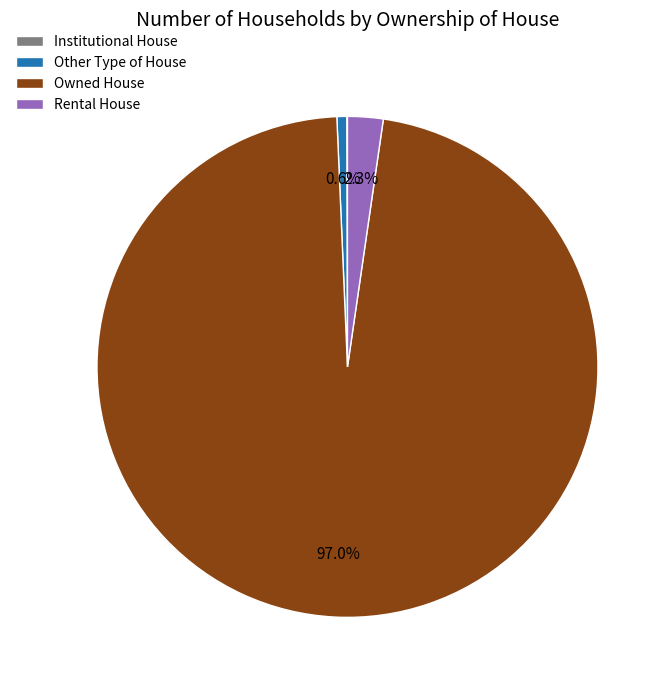

What is the largest slice in the pie chart?

Owned House